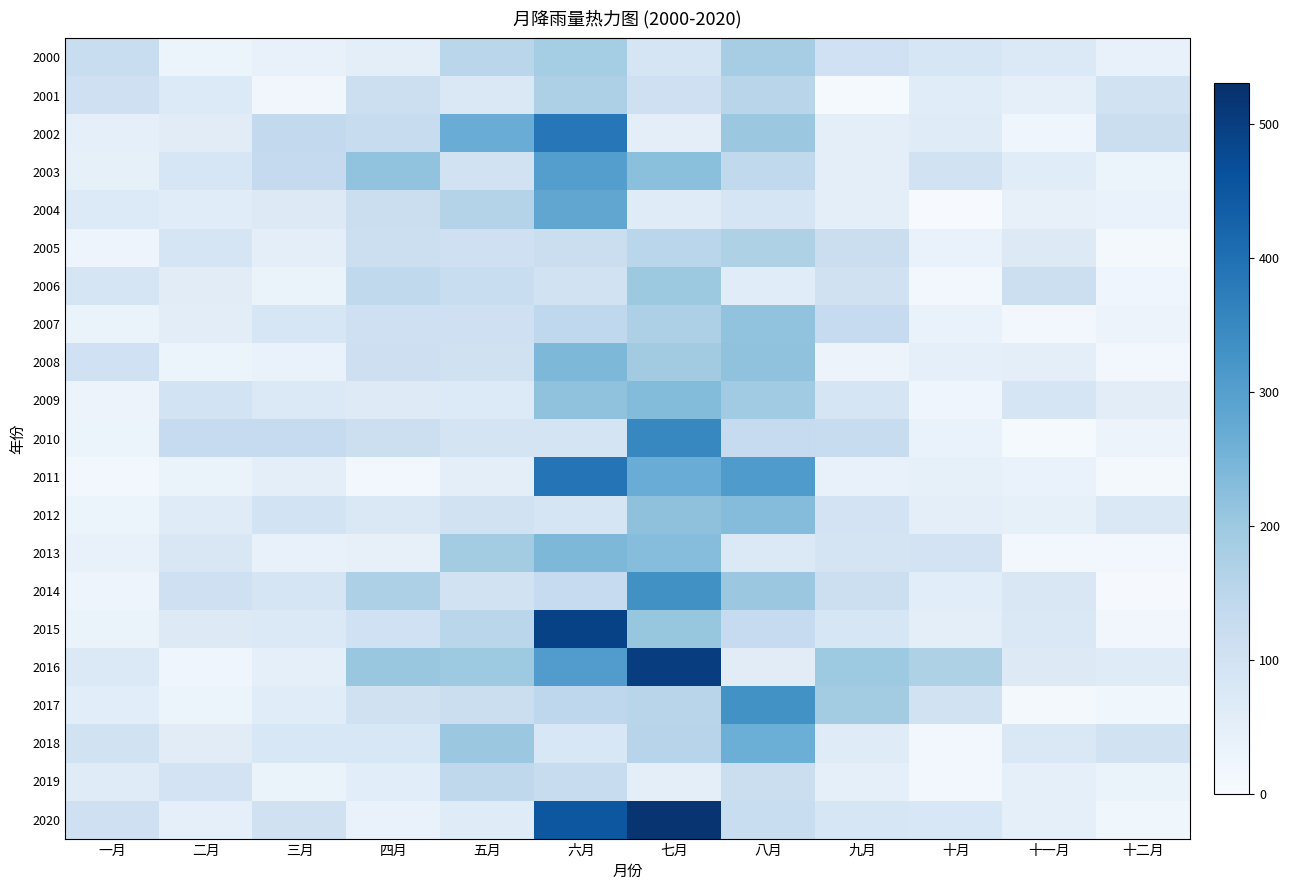

Rank the series by their maximum value, from highest to lowest.

2020, 2016, 2015, 2011, 2002, 2010, 2014, 2017, 2003, 2004, 2018, 2008, 2013, 2009, 2012, 2007, 2006, 2000, 2001, 2005, 2019